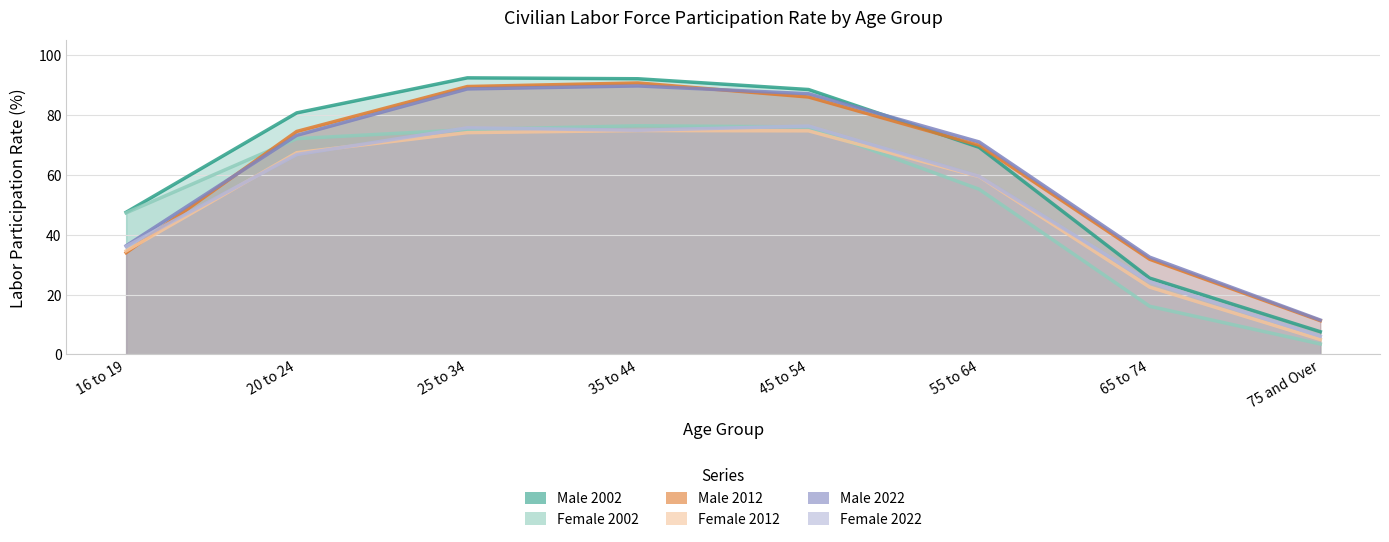

Where is Female 2022 nearest to the value 41?

16 to 19